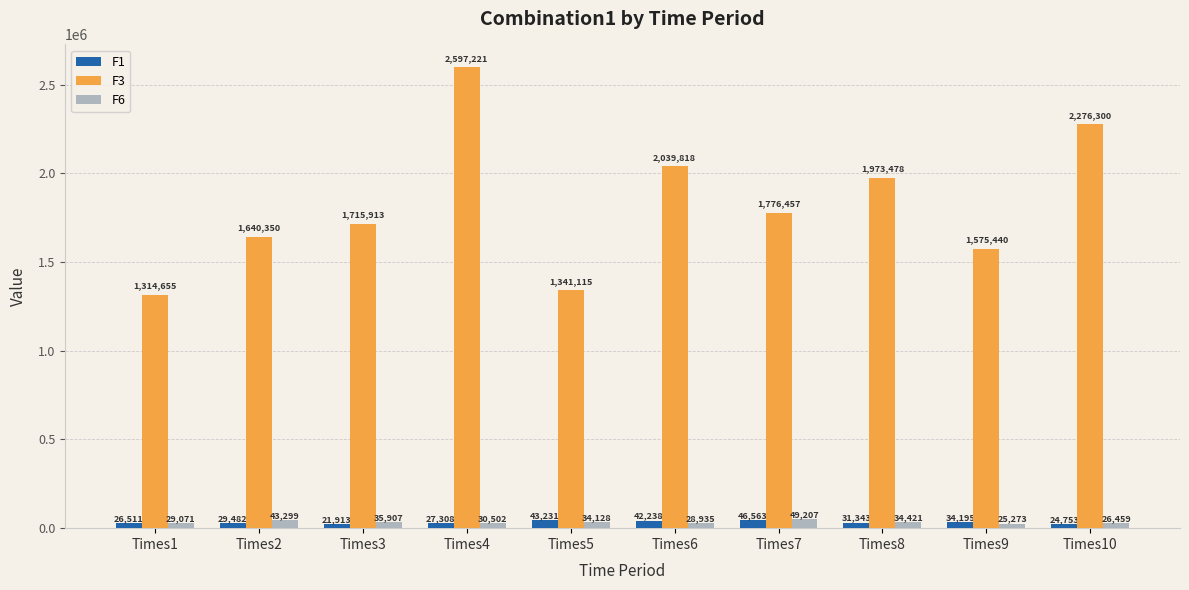

List the series in order of their peak value, highest first.

F3, F6, F1